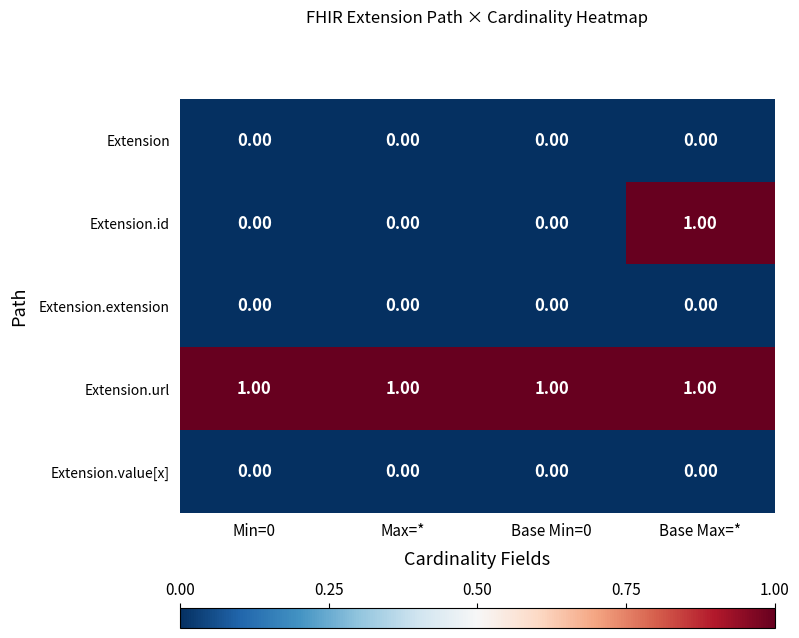

What is the maximum value shown in the chart?

1